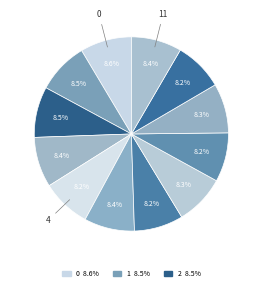

Count the number of slices in the pie.

12